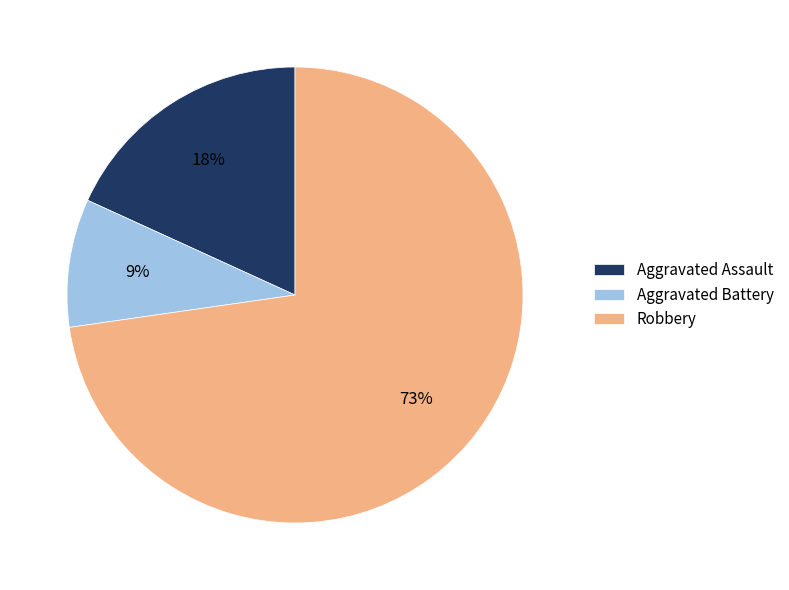

Does Aggravated Assault account for over 50% of the chart?

No